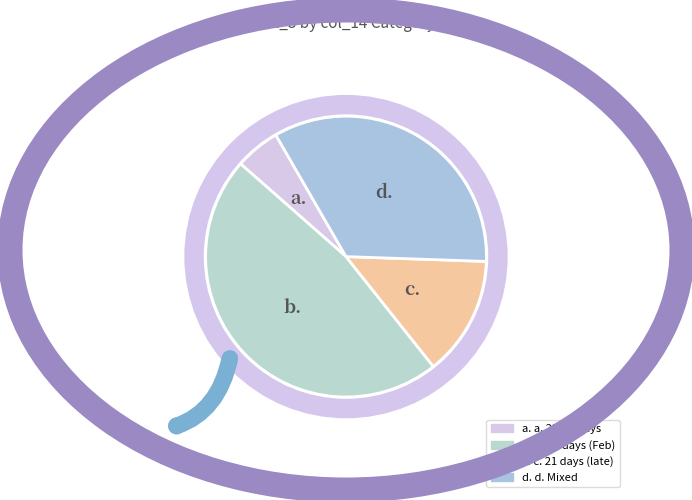

How many segments does this pie chart have?

4